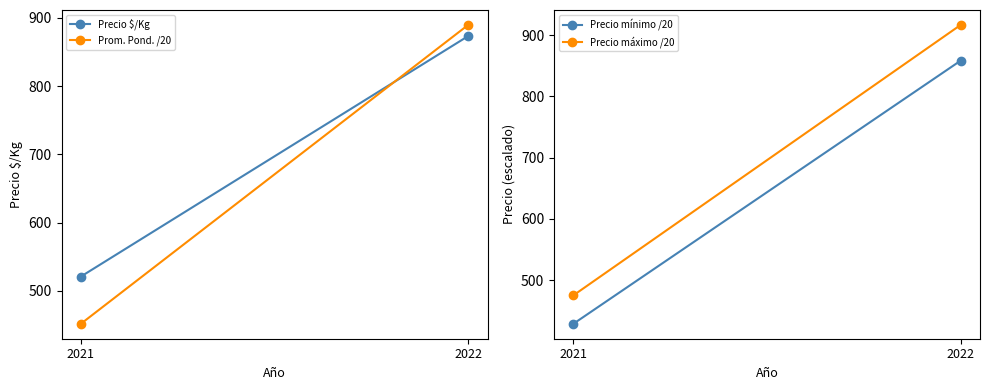

What is the value of the Precio máximo /20 point at the 2nd from the left?

916.7